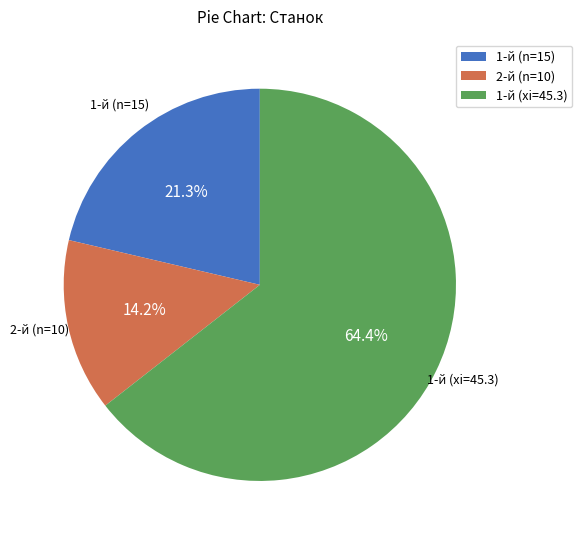

Rank the categories by value from lowest to highest.

2-й (n=10), 1-й (n=15), 1-й (xi=45.3)